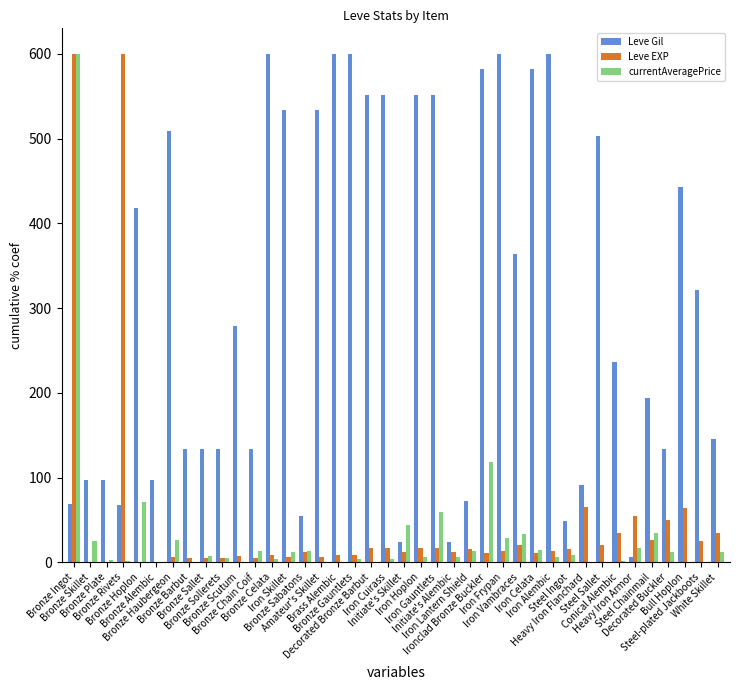

Which series has the largest total across all categories?

Leve Gil